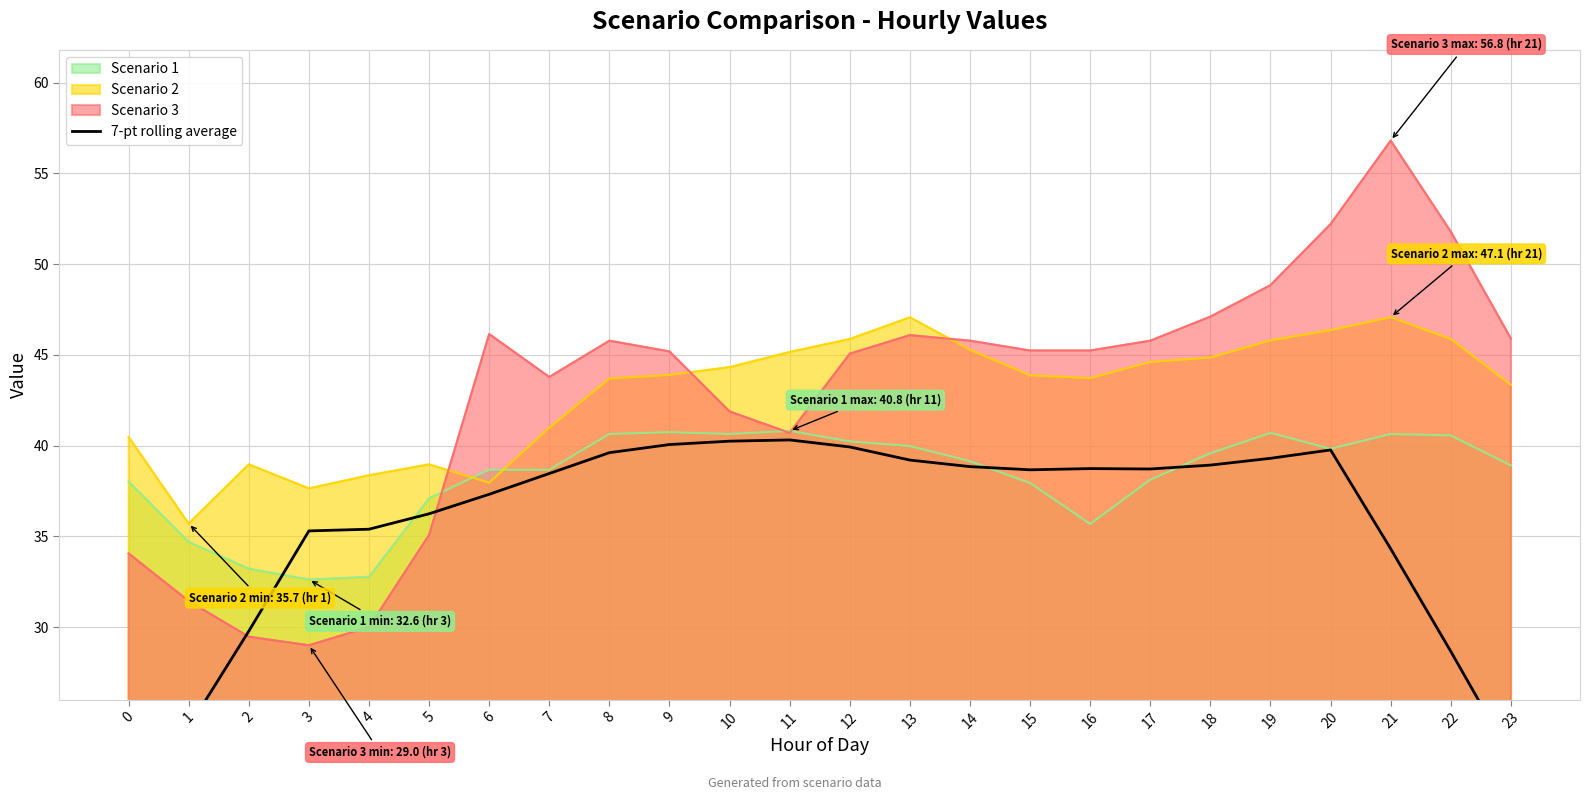

What is the highest value of the Scenario 3 series?

56.8